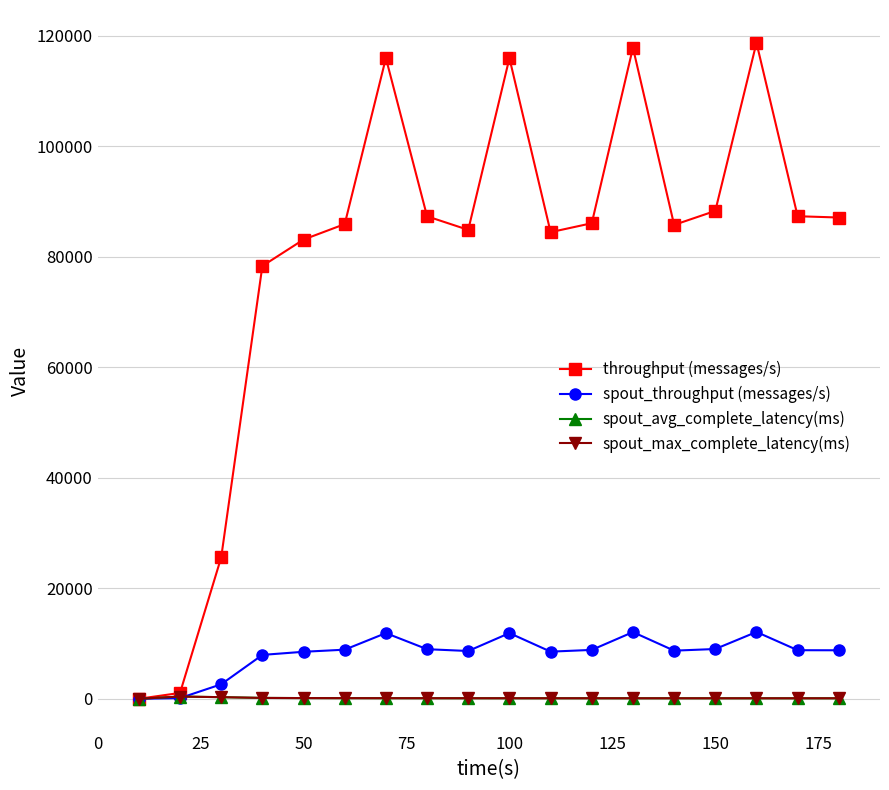

Does the chart have visible grid lines?

Yes